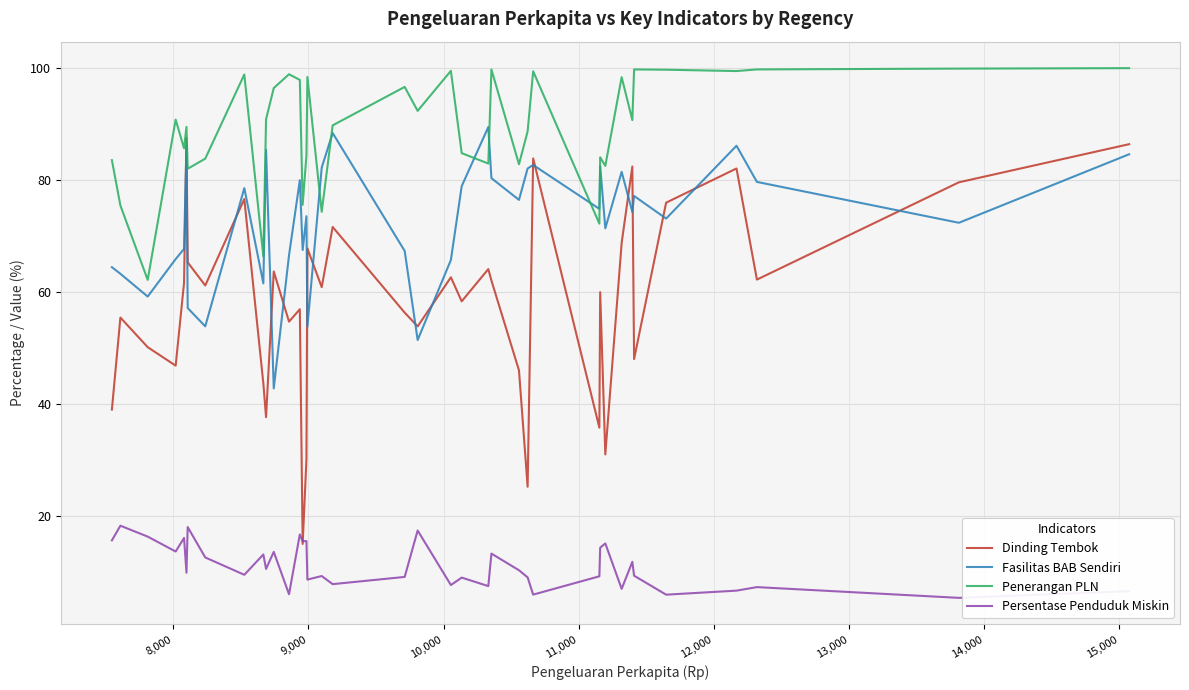

Which series has the largest total across all categories?

Penerangan PLN